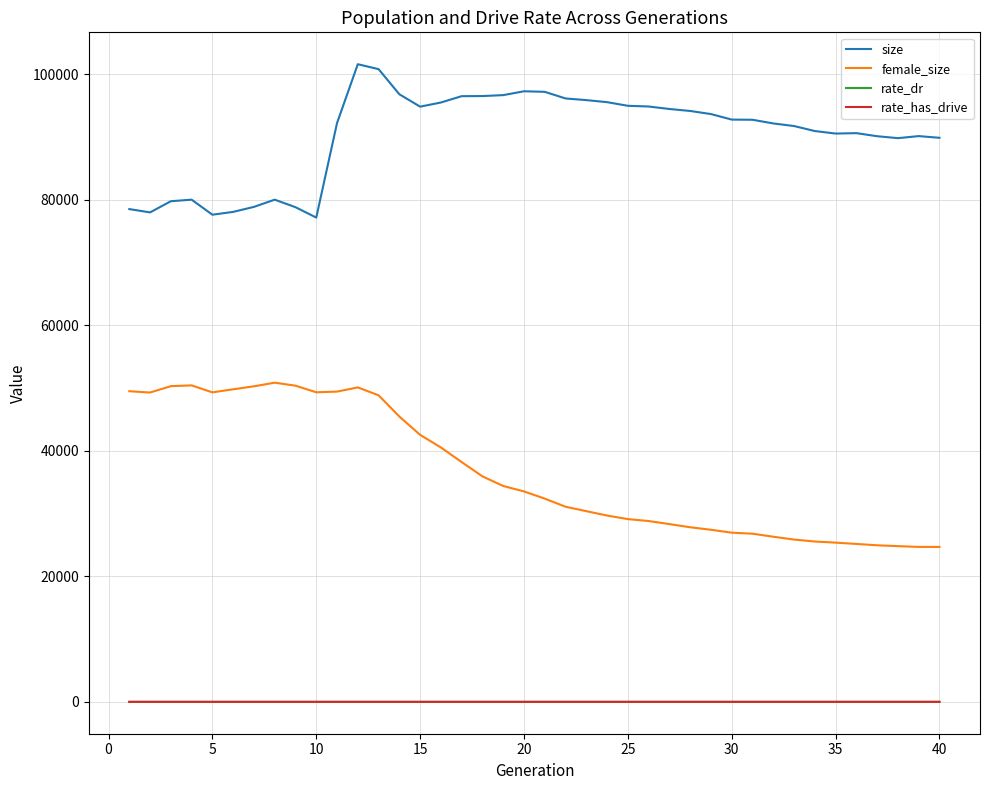

Is this an area chart (filled region under the line)?

No